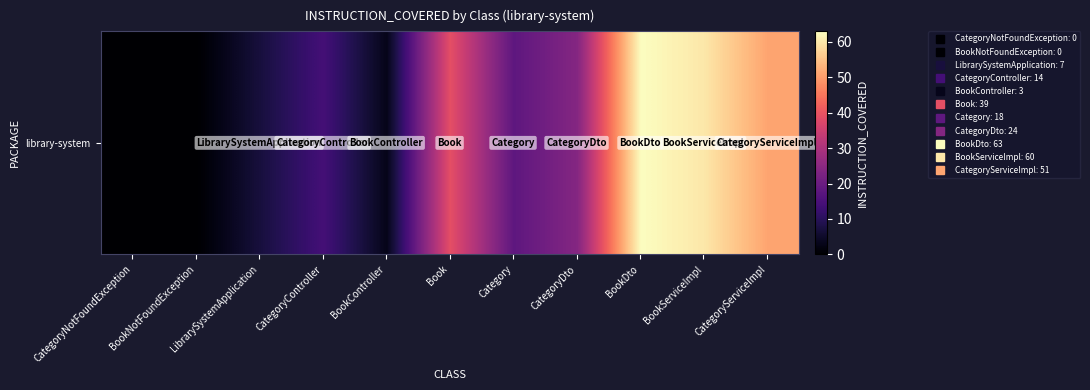

Count the number of values greater than 18.

5